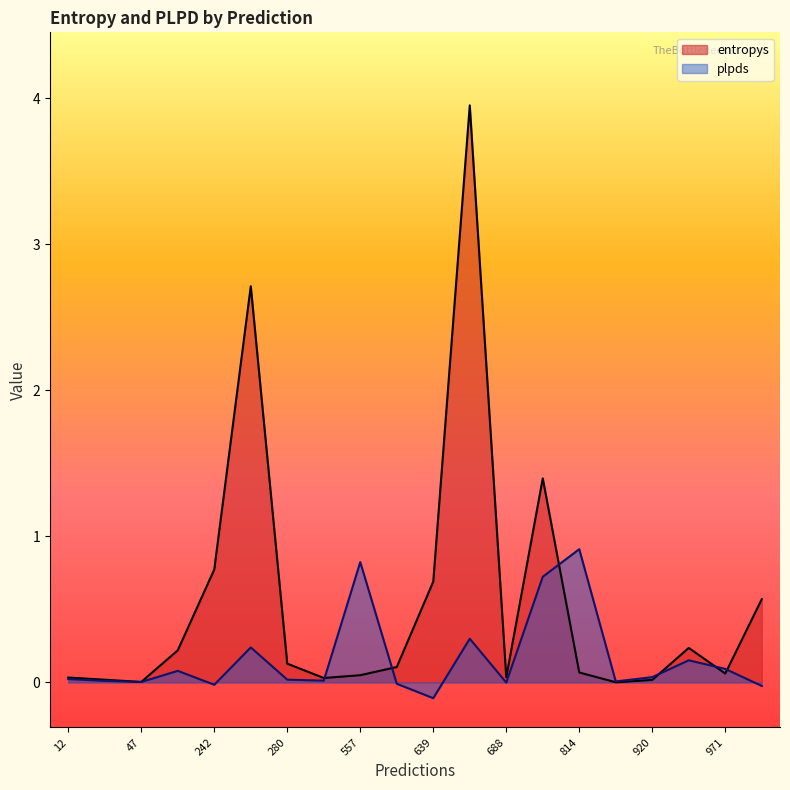

Does the chart display data point markers on the line(s)?

No